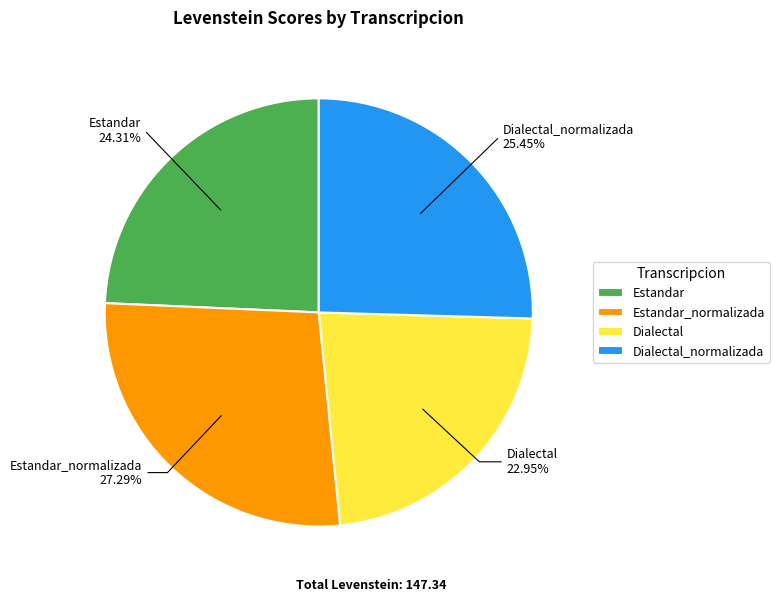

Do Estandar_normalizada and Dialectal_normalizada together represent more than half of the pie?

Yes